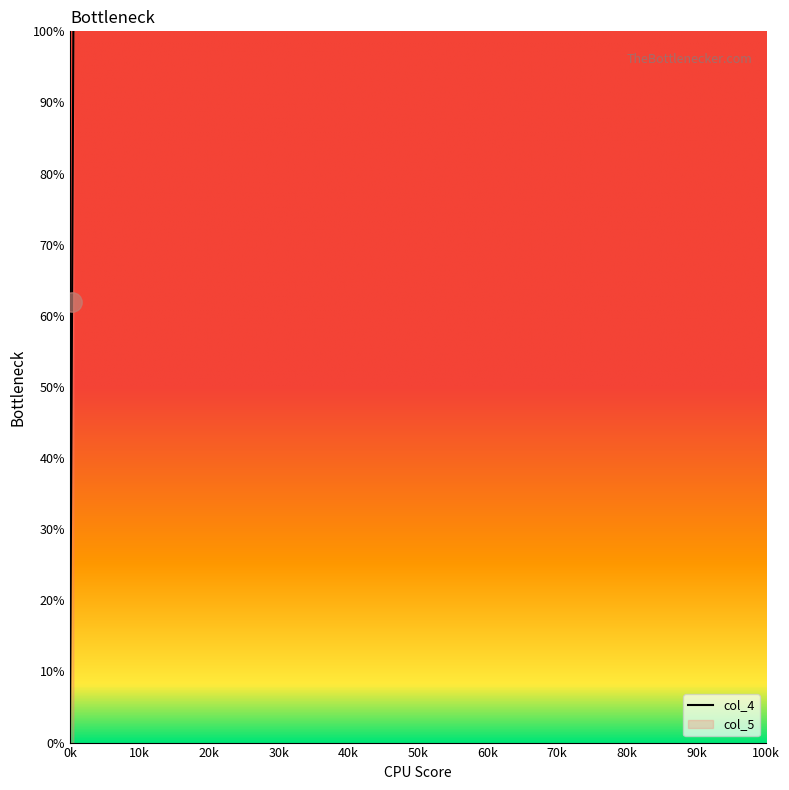

What is the sum of all values?

20.2